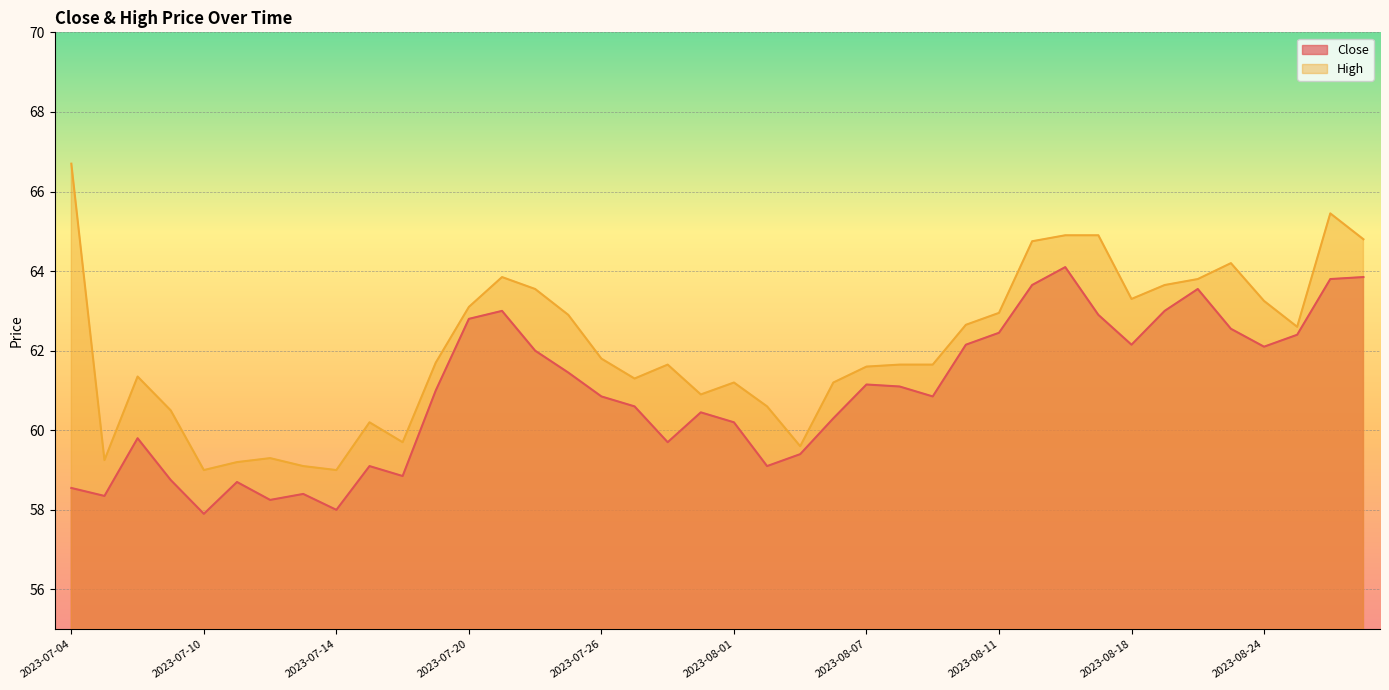

Reading left to right, transcribe all the data shown in this chart.

Close: 58.5	58.4	59.8	58.8	57.9	58.7	58.2	58.4	58.0	59.1	58.9	61.0	62.8	63.0	62.0	61.5	60.9	60.6	59.7	60.5	60.2	59.1	59.4	60.3	61.1	61.1	60.9	62.1	62.5	63.6	64.1	62.9	62.1	63.0	63.5	62.5	62.1	62.4	63.8	63.9
High: 66.7	59.2	61.4	60.5	59.0	59.2	59.3	59.1	59.0	60.2	59.7	61.7	63.1	63.9	63.5	62.9	61.8	61.3	61.6	60.9	61.2	60.6	59.6	61.2	61.6	61.6	61.6	62.6	63.0	64.8	64.9	64.9	63.3	63.6	63.8	64.2	63.2	62.6	65.5	64.8